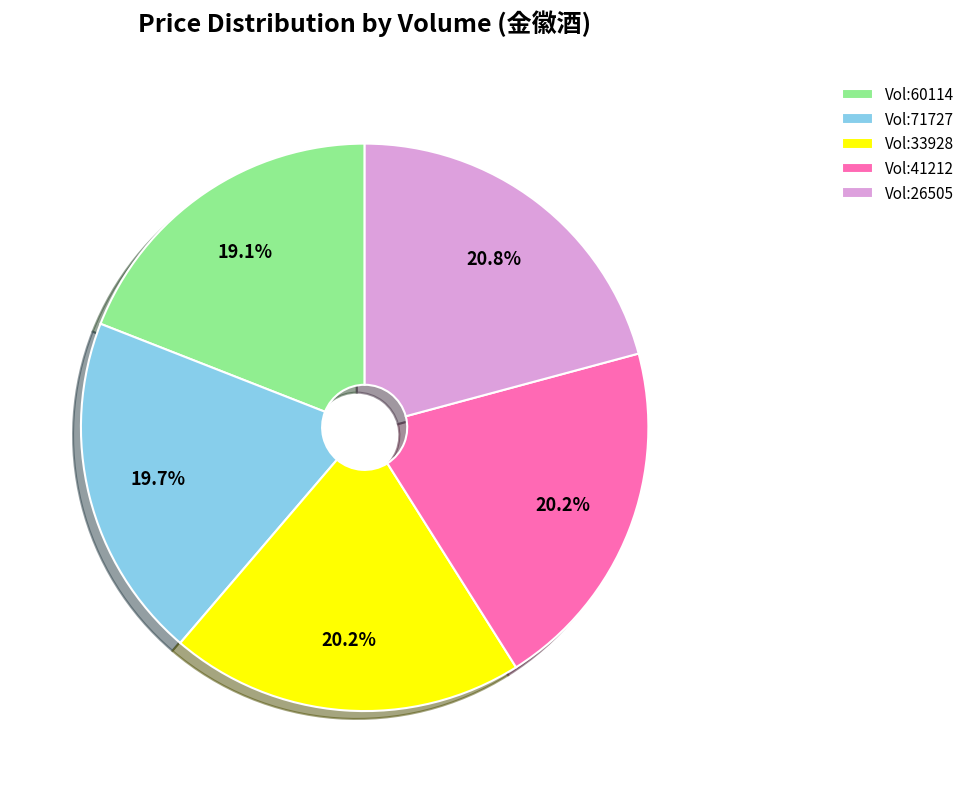

Combined, what portion of the pie is Vol:71727 and Vol:41212?

39.9%